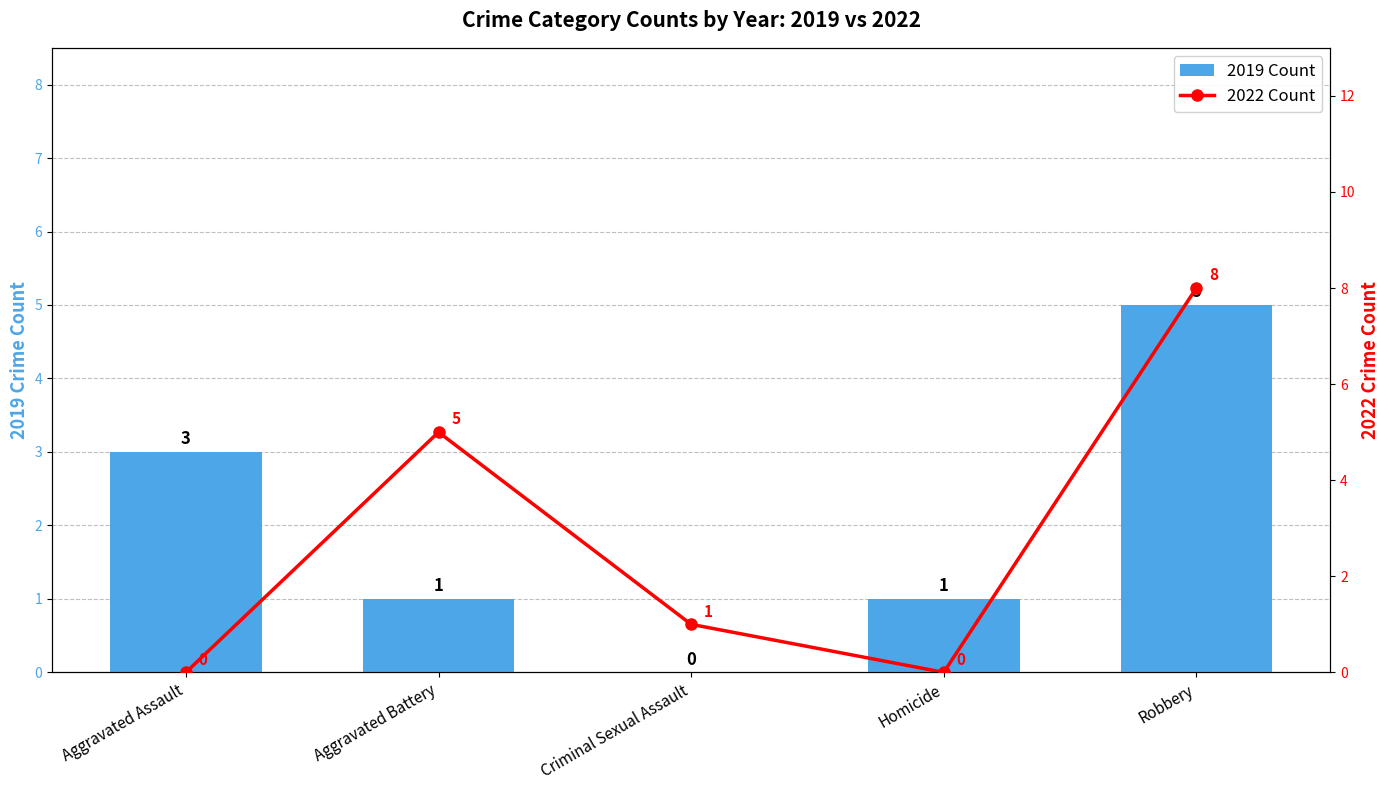

True or false: 2022 Count has a value of 5 at Aggravated Battery.

True